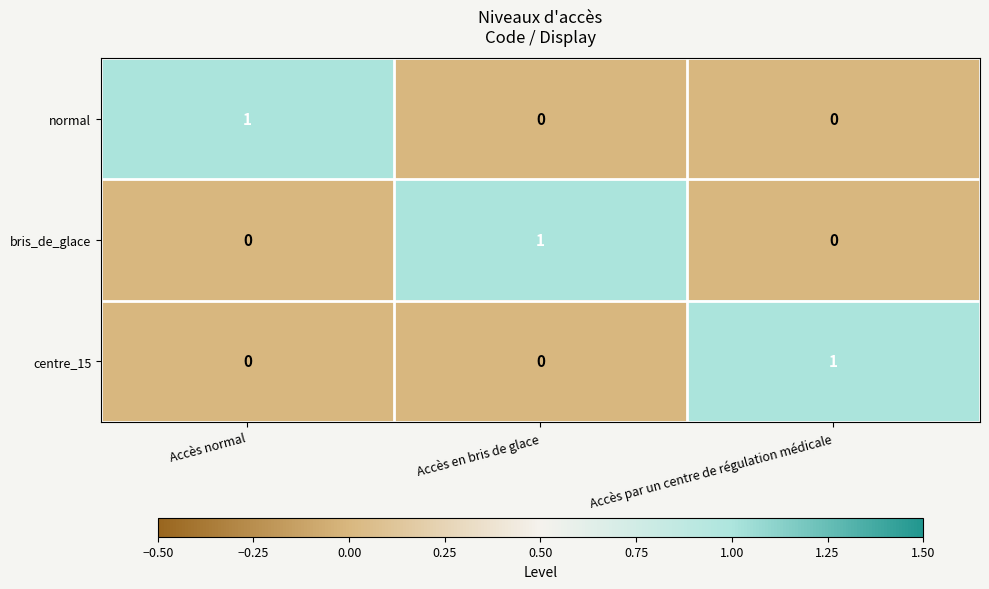

How many normal values are between 0 and 1?

3